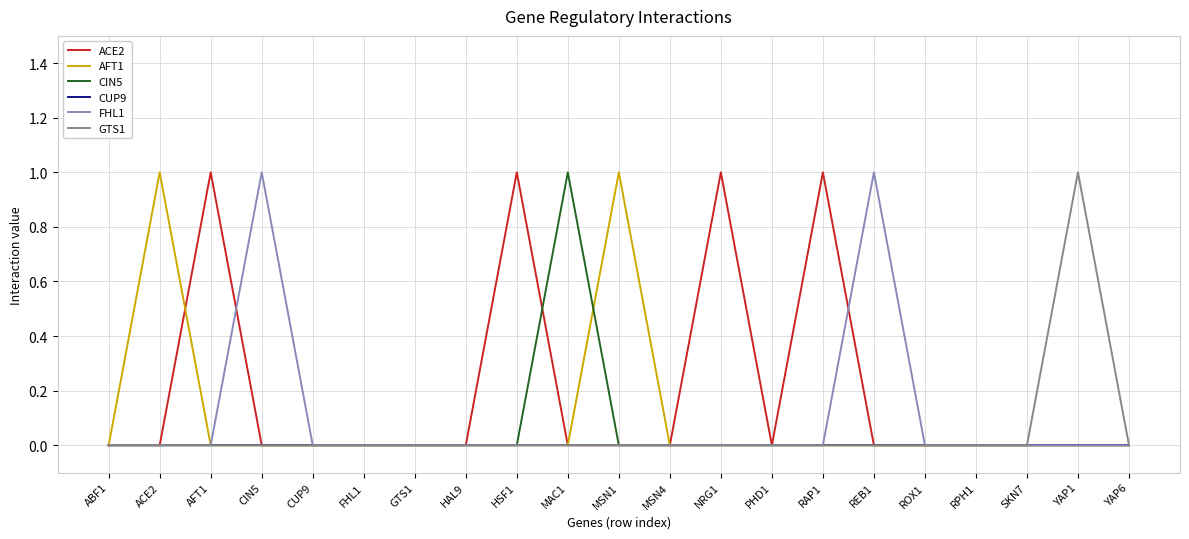

Between GTS1 and HSF1, which series saw the biggest shift?

ACE2